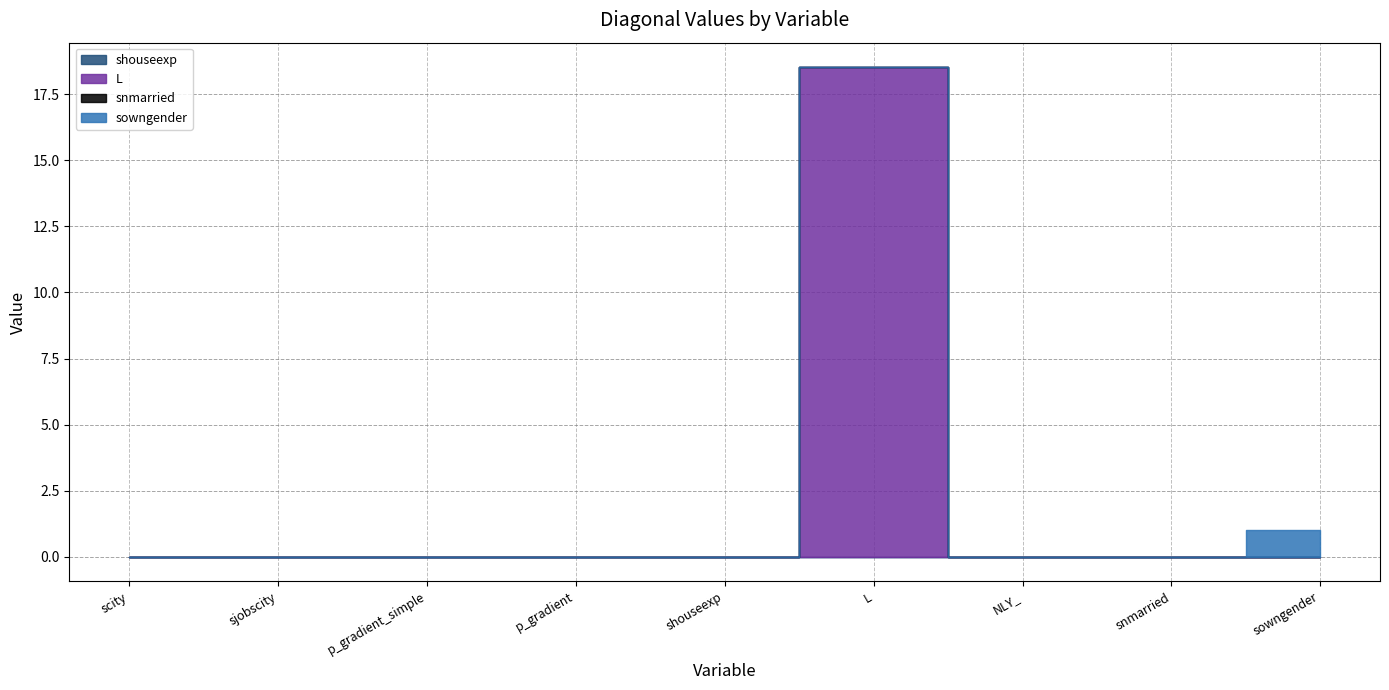

At how many categories does at least one series exceed 8?

1